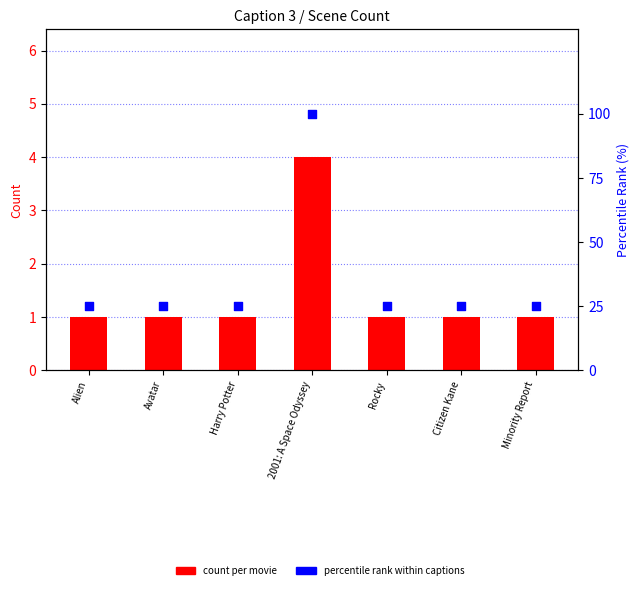

At which category is the sum across all series the highest?

2001: A Space Odyssey